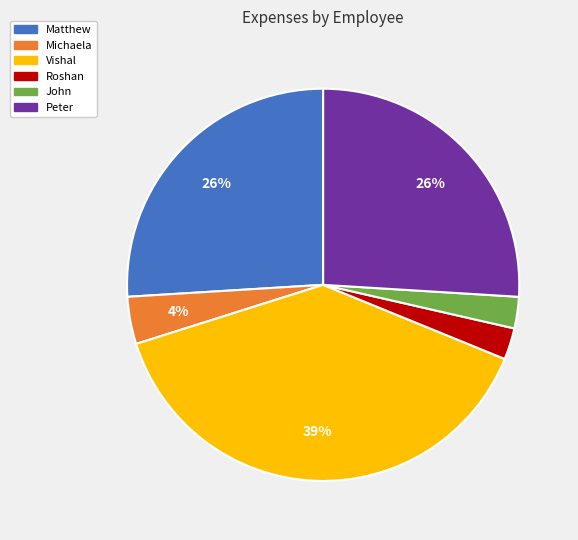

What is the ratio of the value at Matthew to the value at Peter?

1.0